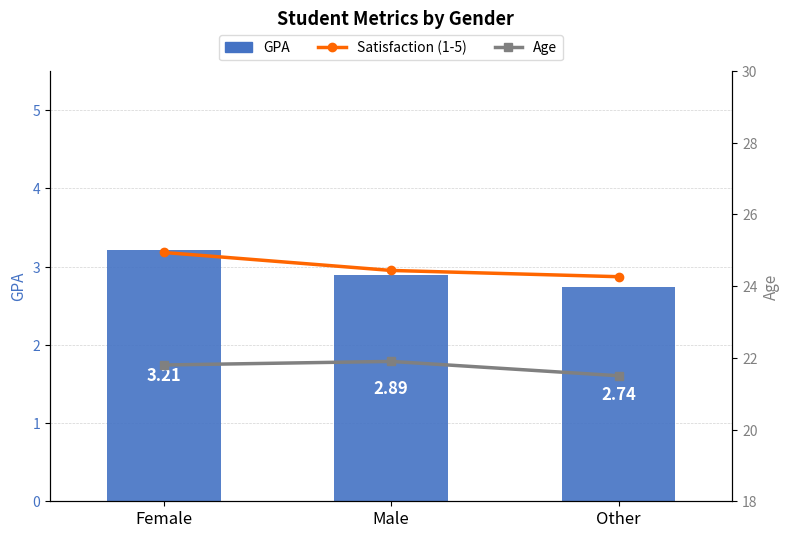

Reading left to right, extract all data points from this chart.

Satisfaction (1-5): 3.2	3.0	2.9
GPA: 3.2	2.9	2.7
Age: 21.8	21.9	21.5